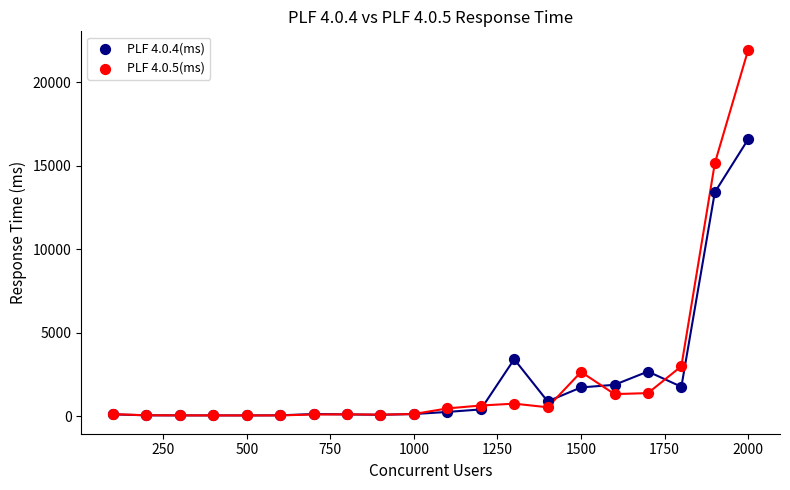

What are all the series names shown in the legend?

PLF 4.0.4(ms), PLF 4.0.5(ms)